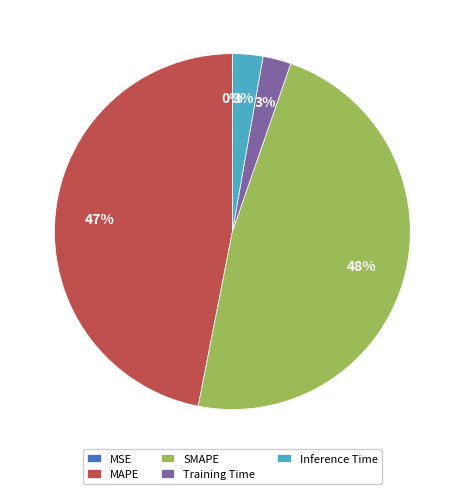

Is there any slice that represents more than half of the pie?

No